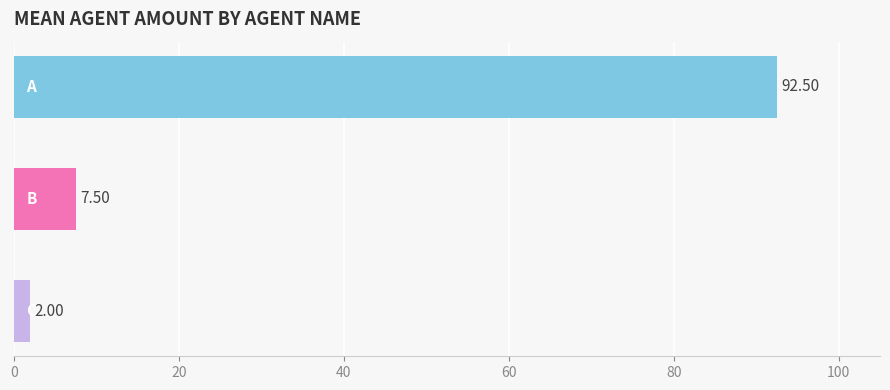

Count the number of data series in this chart.

1